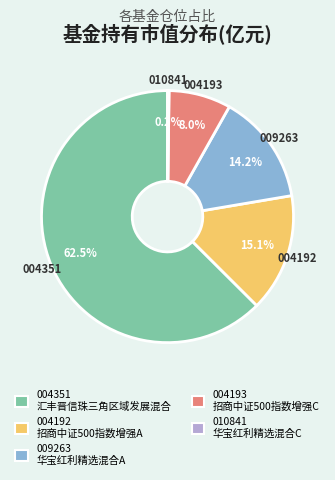

Does any single category account for the majority?

Yes